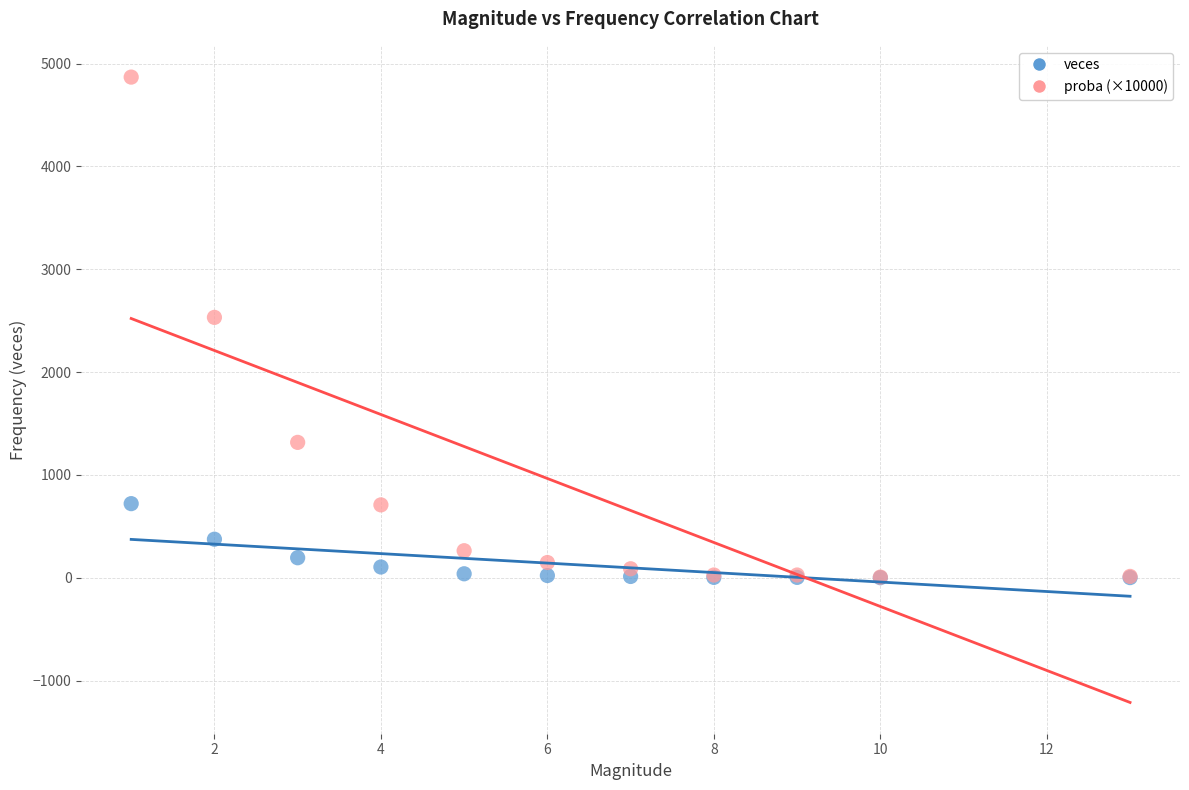

In the proba (×10000) series, what Y value is closest to 2437?

2532.1